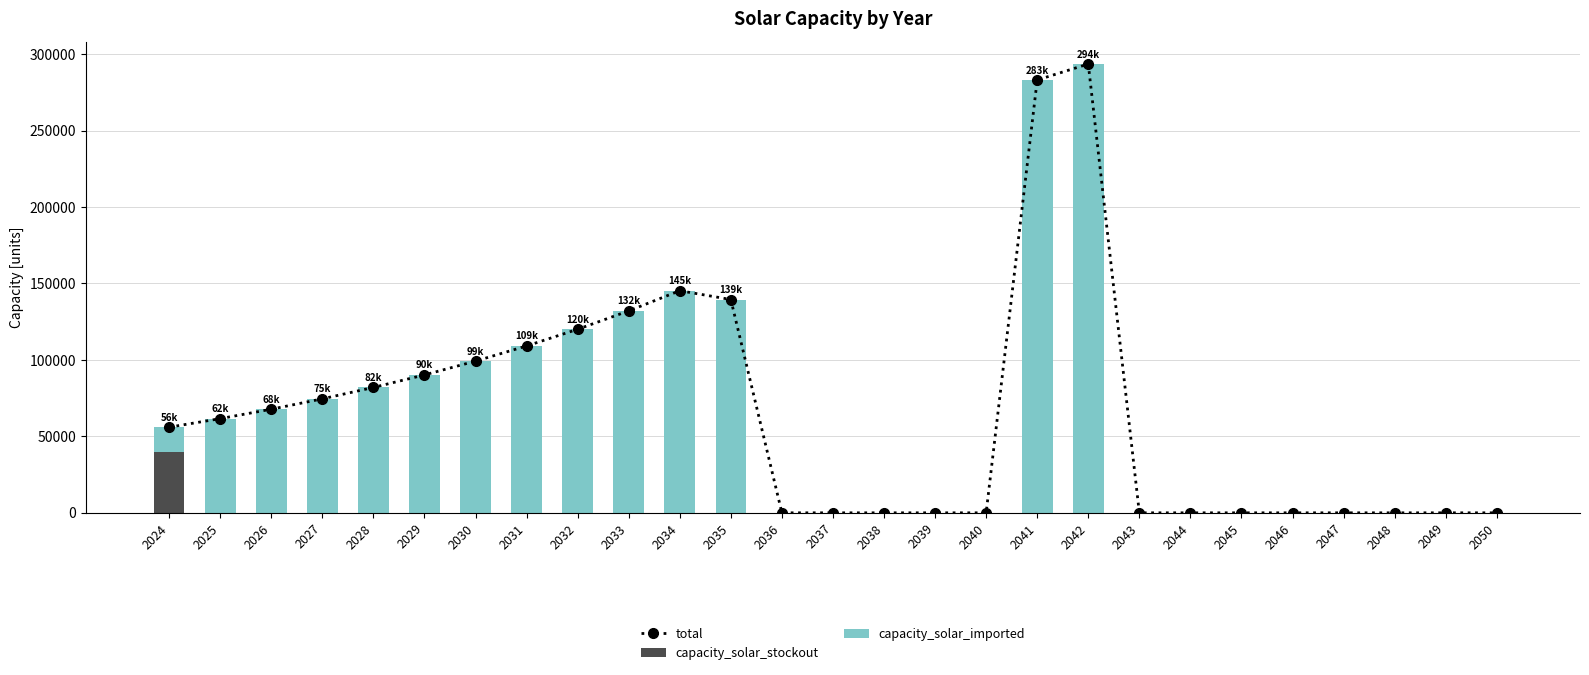

What is the sum of all capacity_solar_stockout values?

40000.0